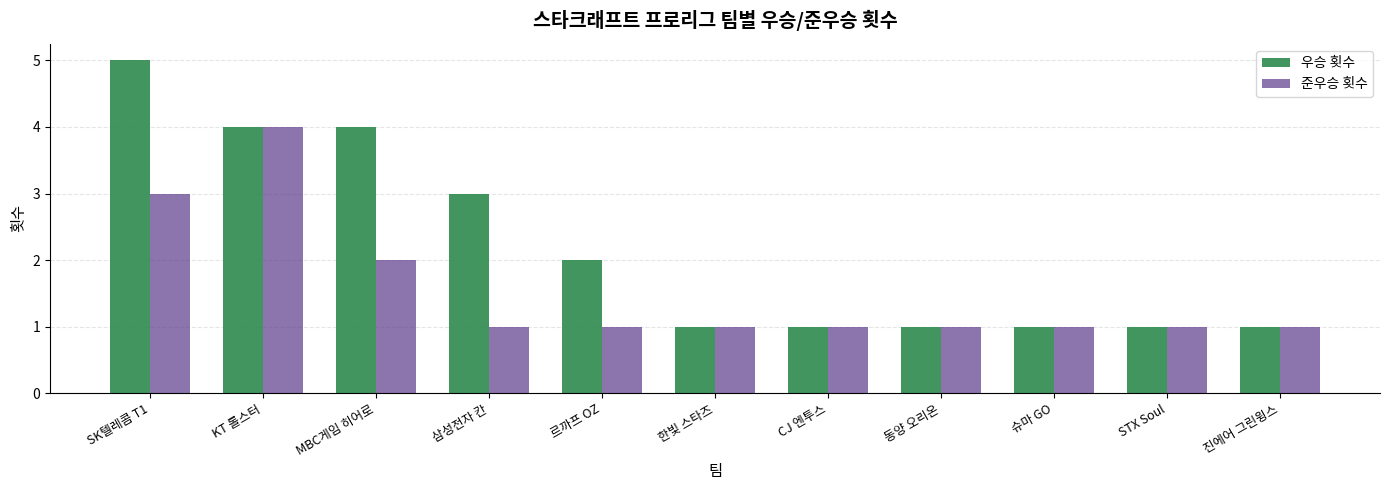

What is the lowest value of the 준우승 횟수 series?

1